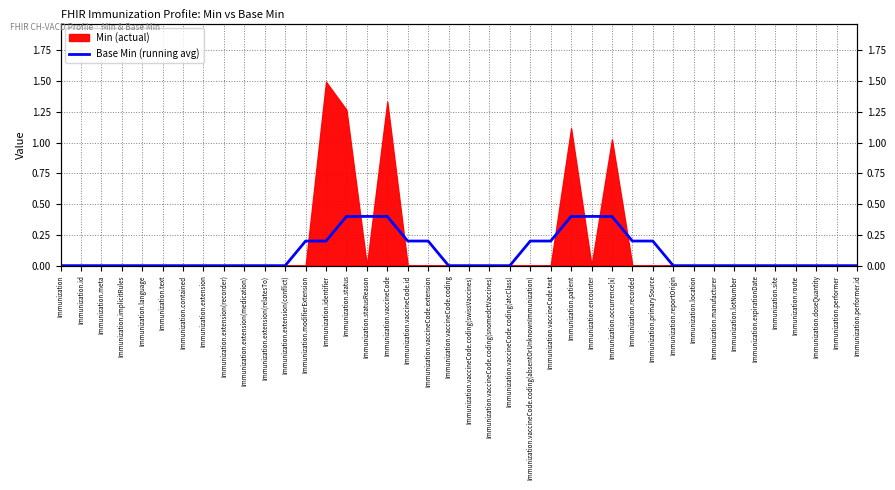

Is it true that the value at Immunization.modifierExtension is 0.3?

False